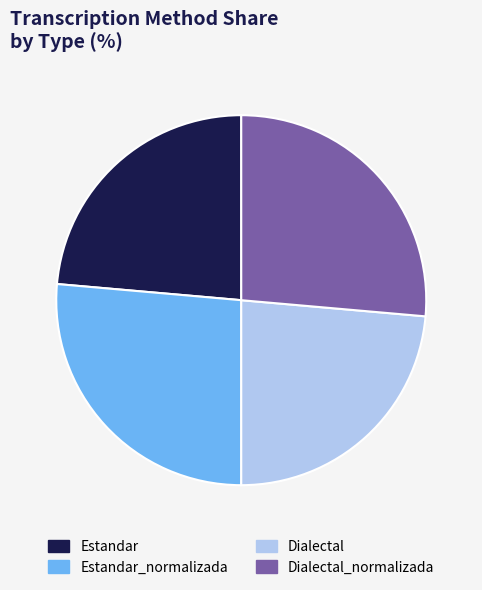

True or false: Dialectal_normalizada accounts for 26% of the total.

True